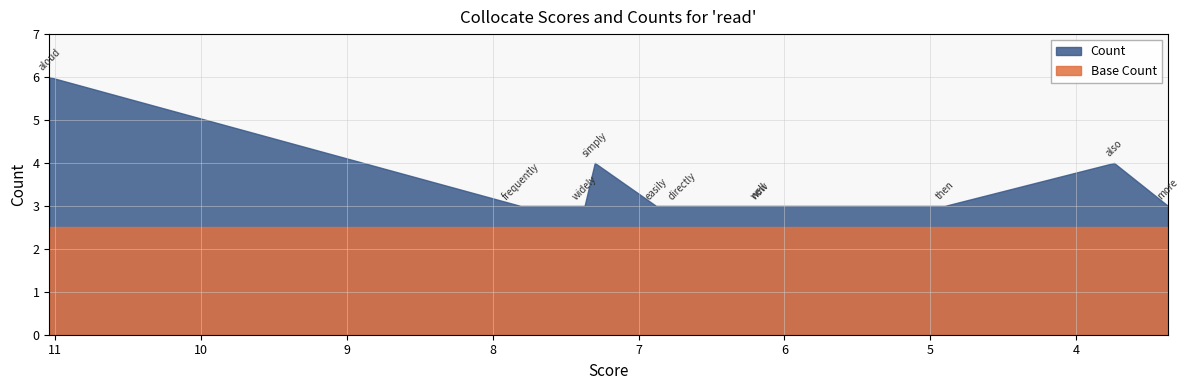

List the labels in order of value, largest first.

aloud, simply, also, frequently, widely, easily, directly, well, now, then, more